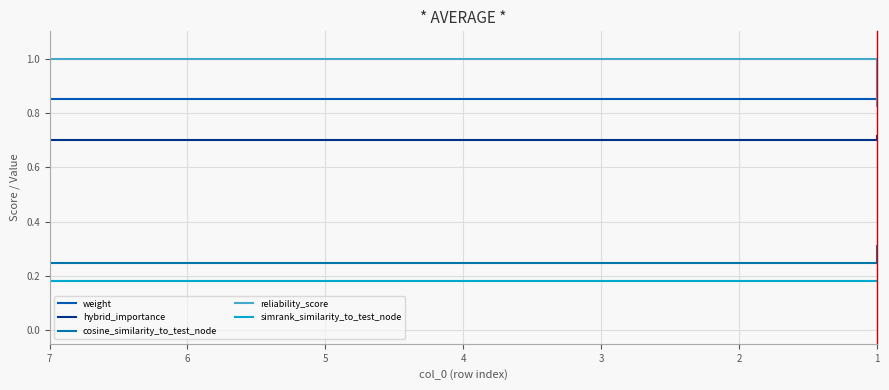

At which category is the sum across all series the highest?

7